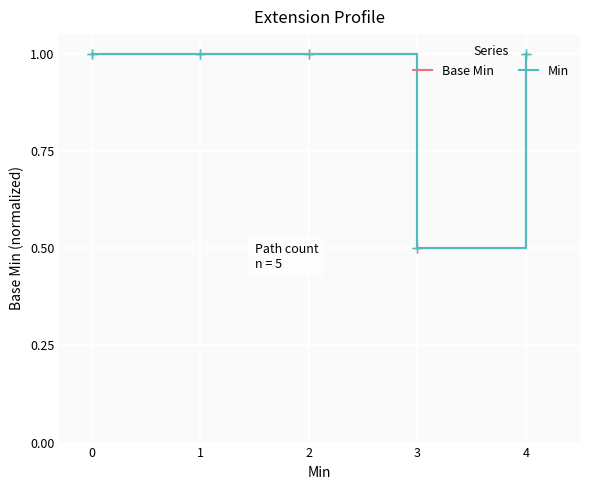

Is this an area chart (filled region under the line)?

No